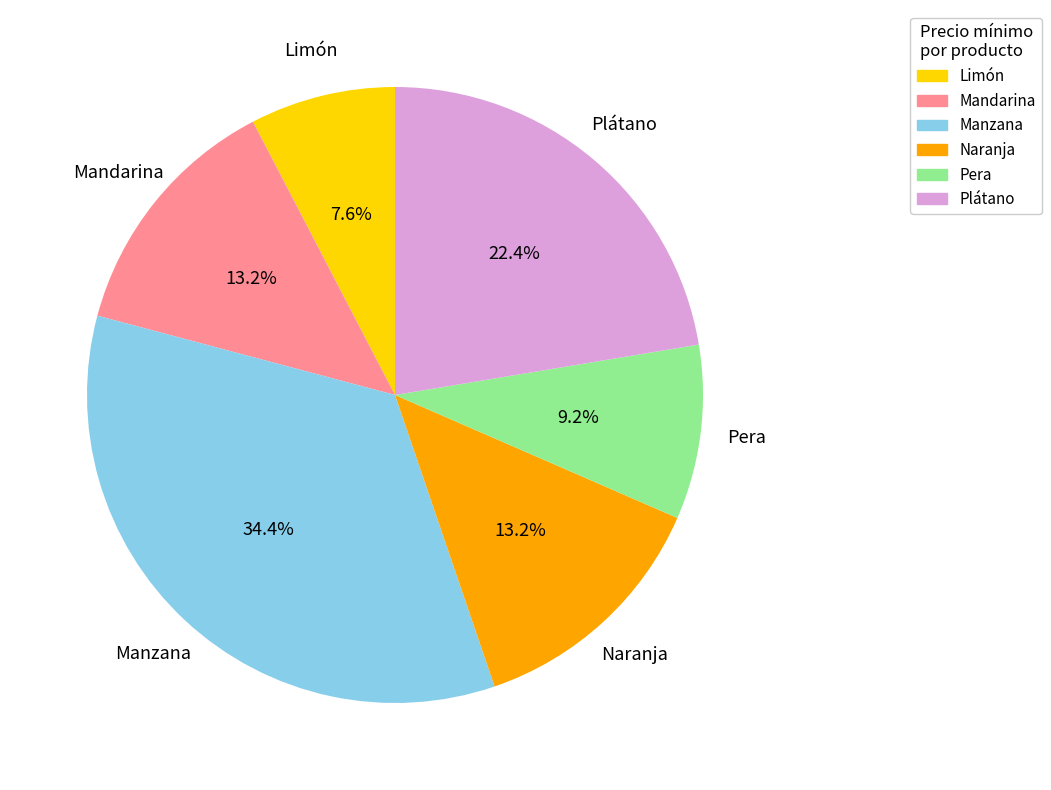

Approximately how many times larger is the value at Pera compared to Mandarina?

0.7